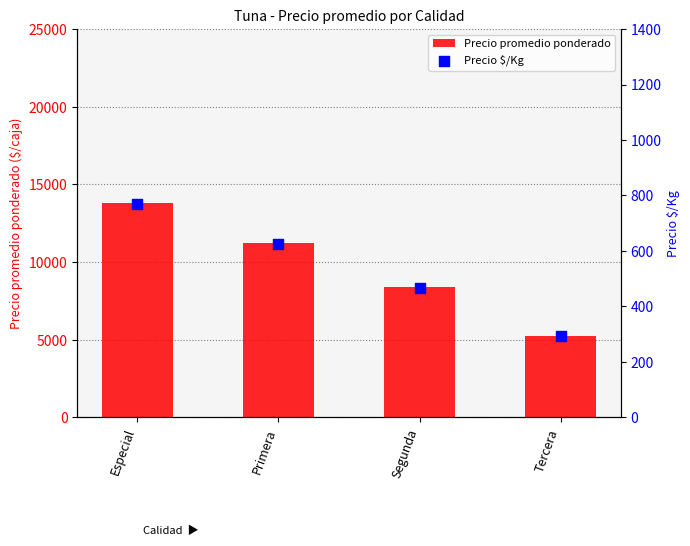

What is the total value across all series at Primera?

11860